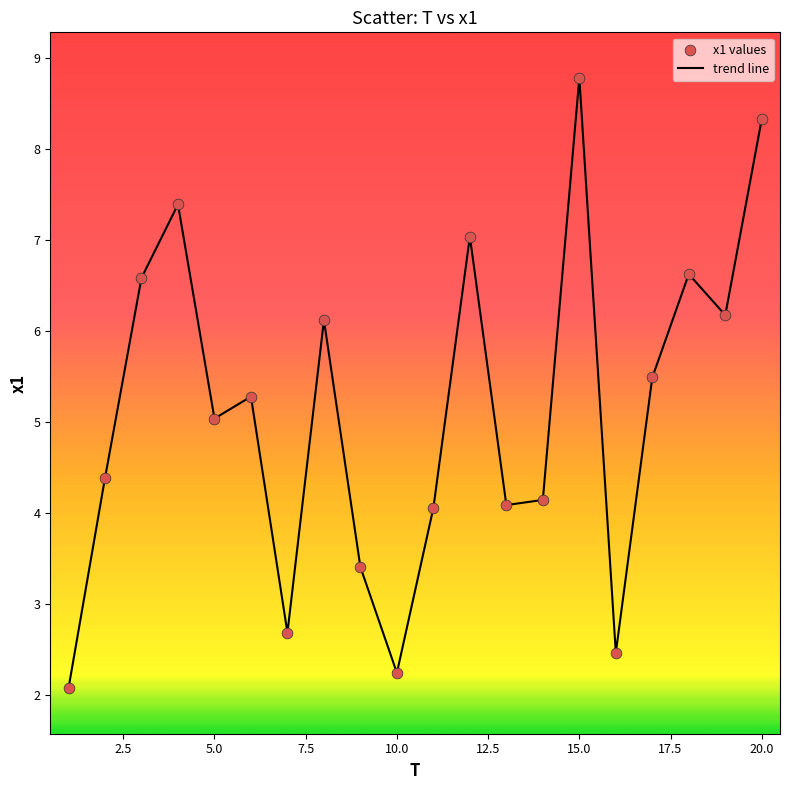

What is the greatest value displayed?

8.8